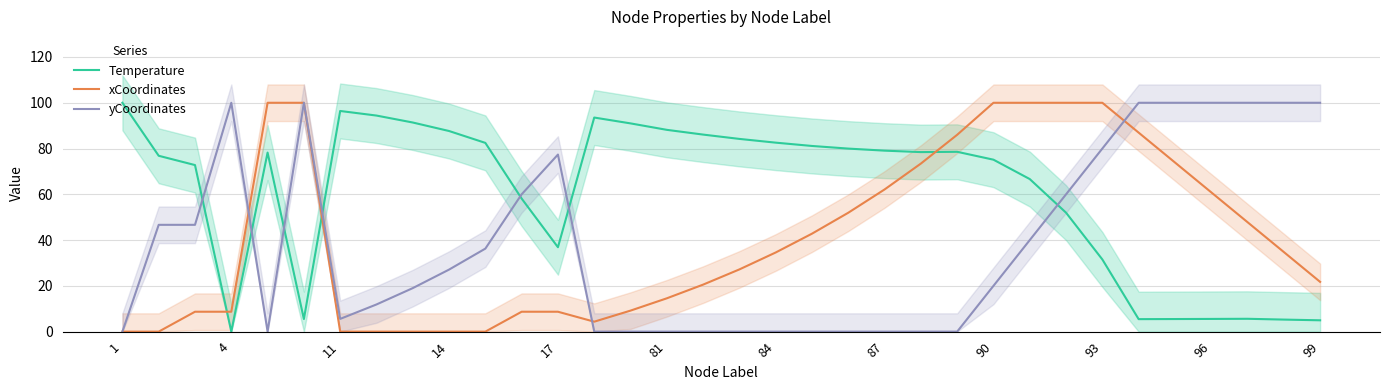

Where does the Temperature series first go above 78?

1